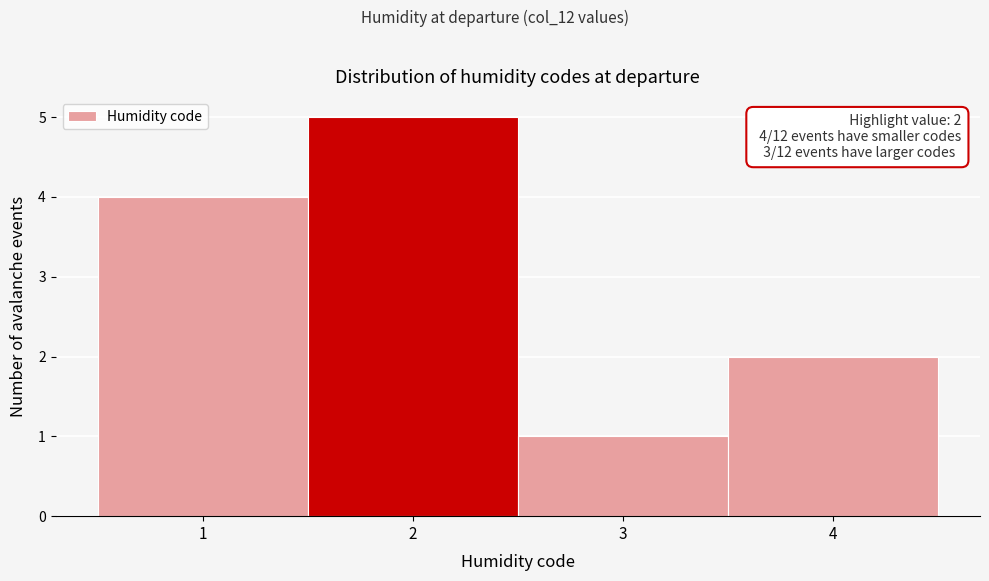

Which range on the x-axis has the tallest bar?

1.5 to 2.5